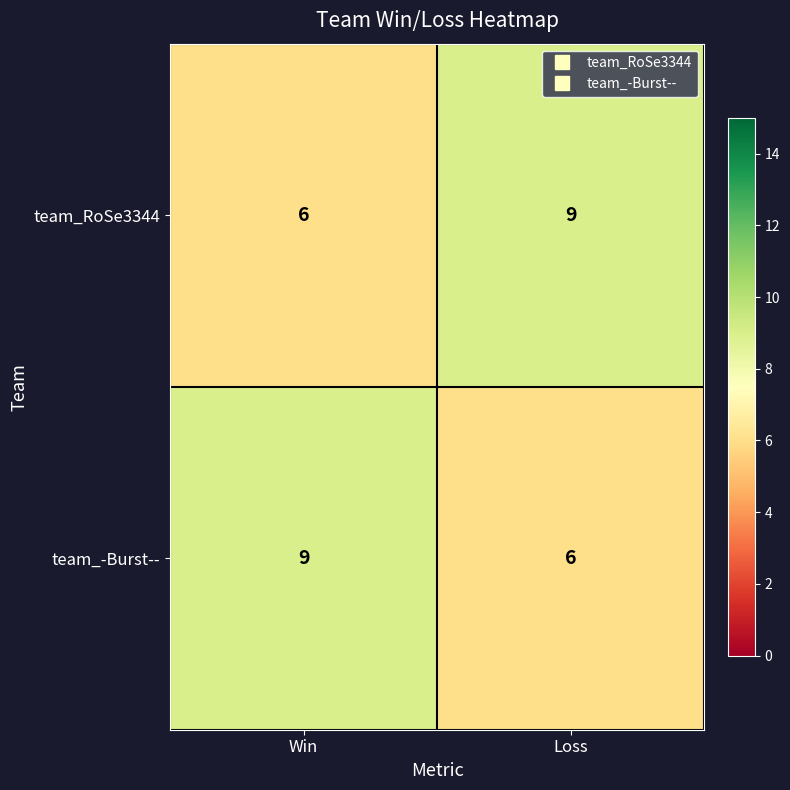

At which label does team_RoSe3344 reach its minimum?

Win